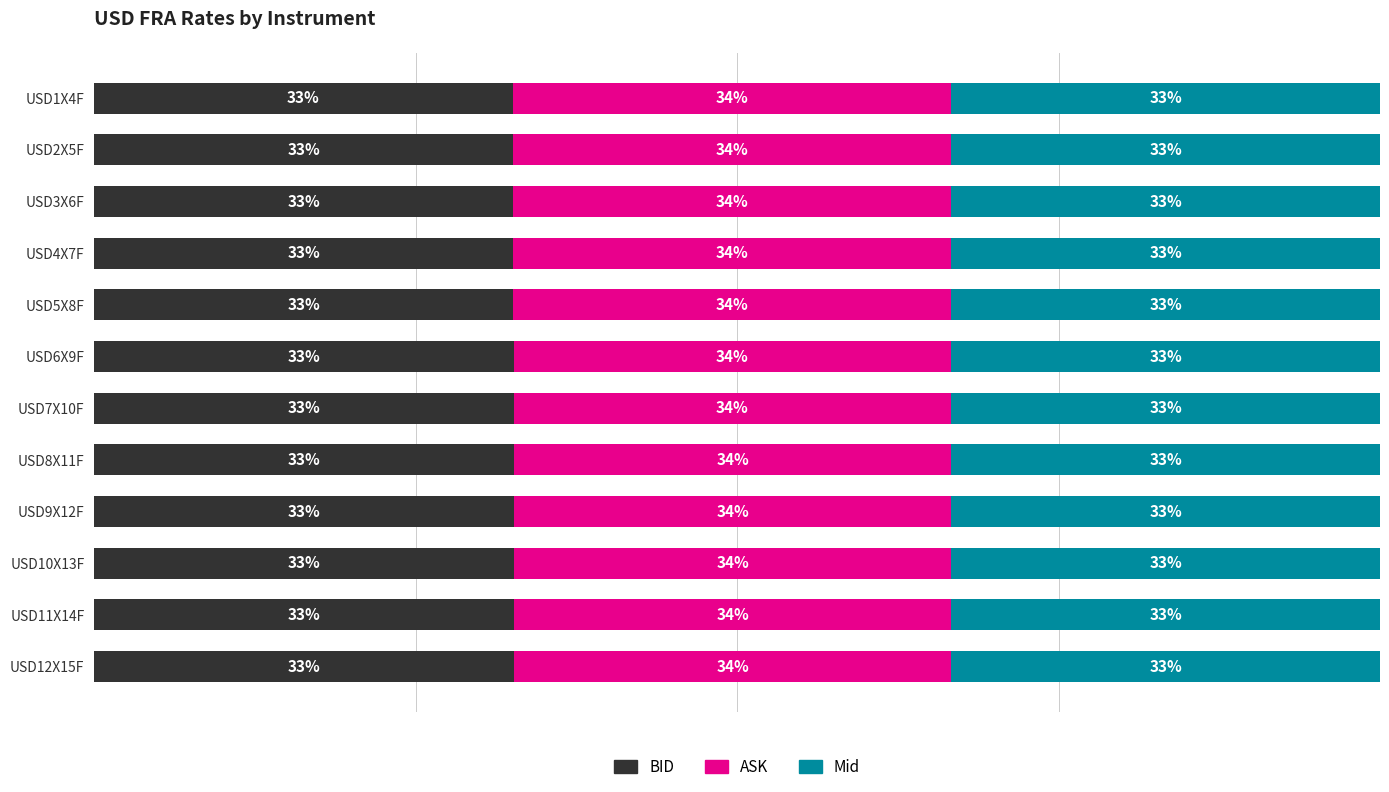

What are all the series names shown in the legend?

BID, ASK, Mid